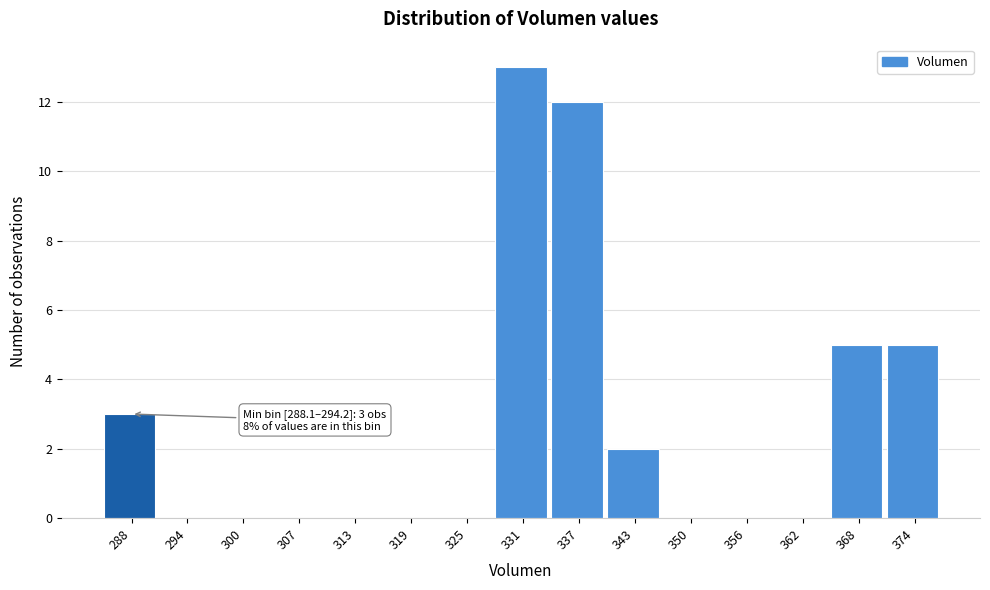

Reading left to right, list all the values displayed in this chart.

288=3	294=0	300=0	307=0	313=0	319=0	325=0	331=13	337=12	343=2	350=0	356=0	362=0	368=5	374=5